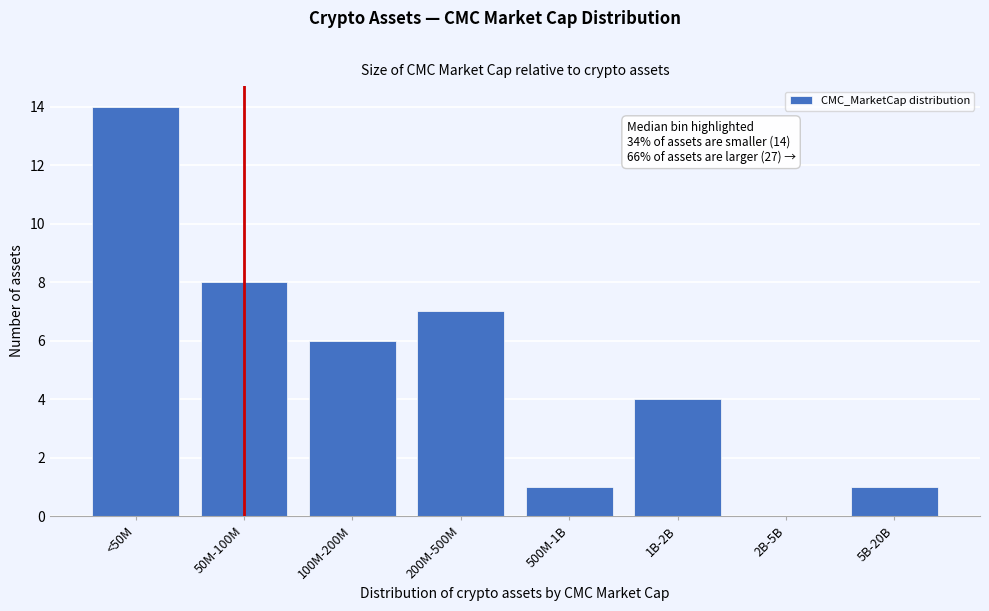

Reading left to right, transcribe all the data shown in this chart.

<50M=14	50M-100M=8	100M-200M=6	200M-500M=7	500M-1B=1	1B-2B=4	2B-5B=0	5B-20B=1